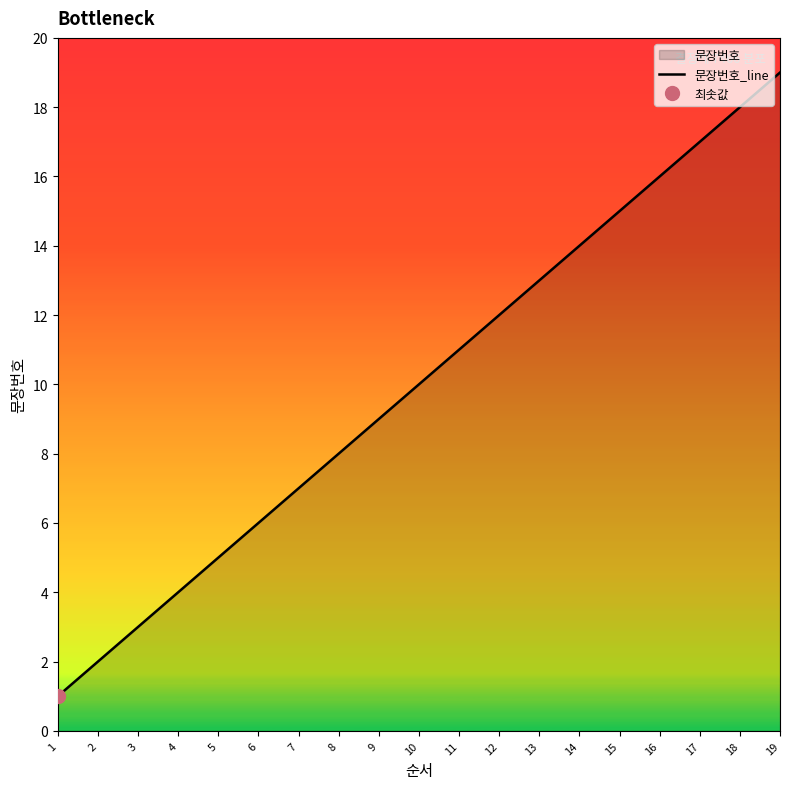

The chart shows a value of 17 at 17. True or false?

True